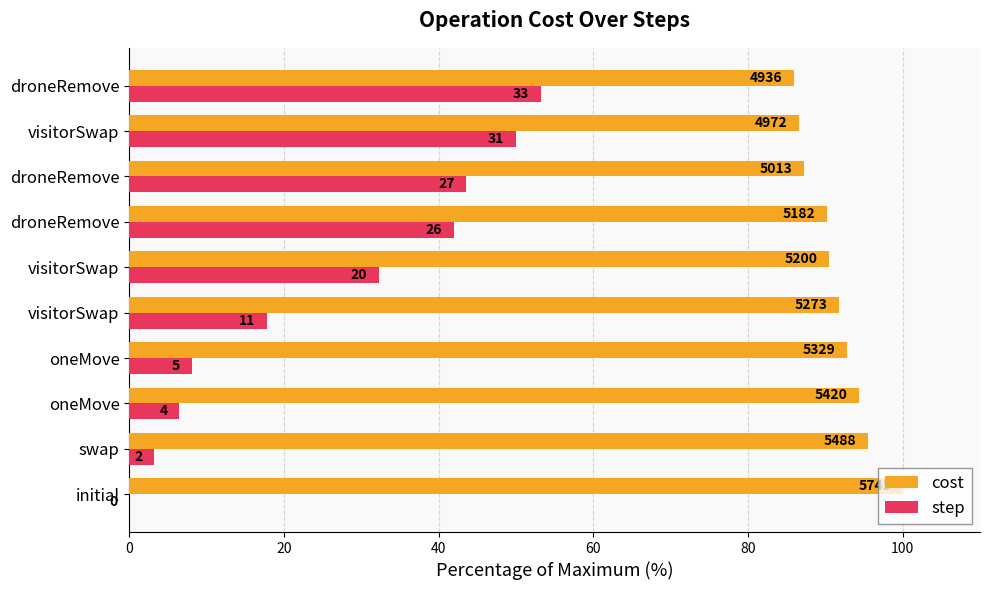

What are all the series names shown in the legend?

cost, step